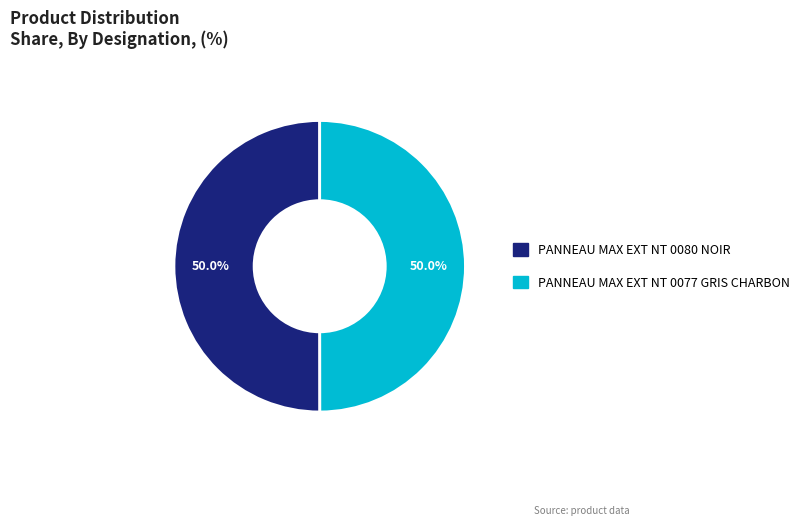

What is the ratio of the value at PANNEAU MAX EXT NT 0077 GRIS CHARBON to the value at PANNEAU MAX EXT NT 0080 NOIR?

1.0